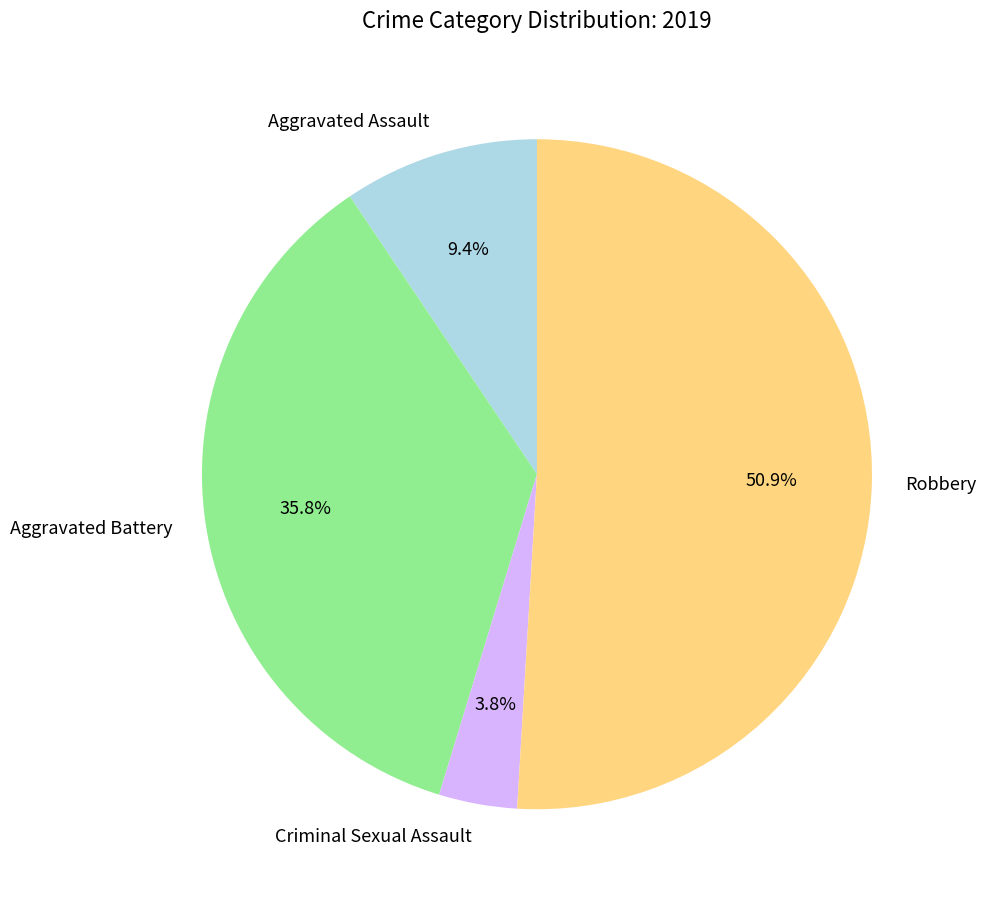

Is there any slice that represents more than half of the pie?

Yes